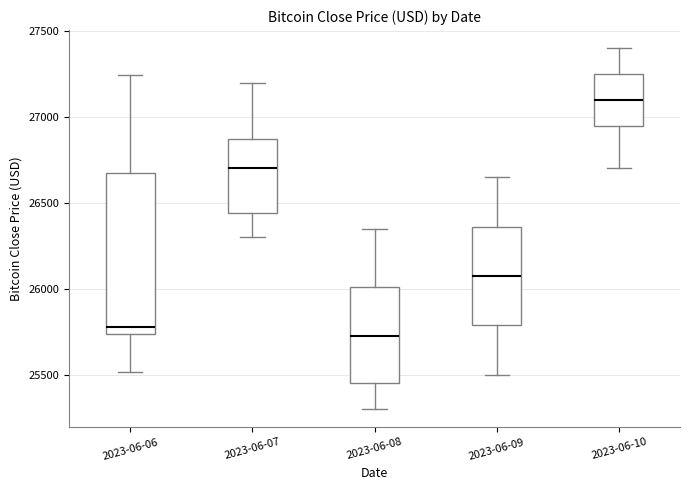

Where does the upper whisker of the box for 2023-06-10 end on the y-axis? The values are not printed on the chart, so give them approximately, as read against the axis.

27400